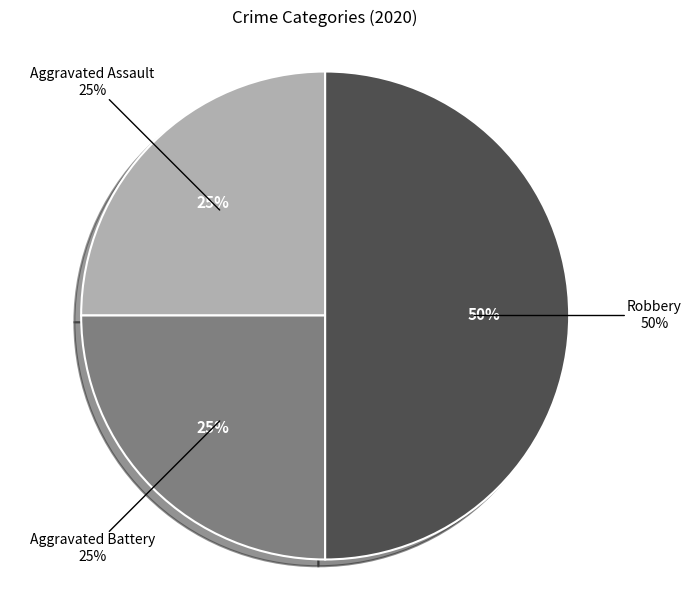

What percentage do Aggravated Assault and Robbery together represent?

75.0%